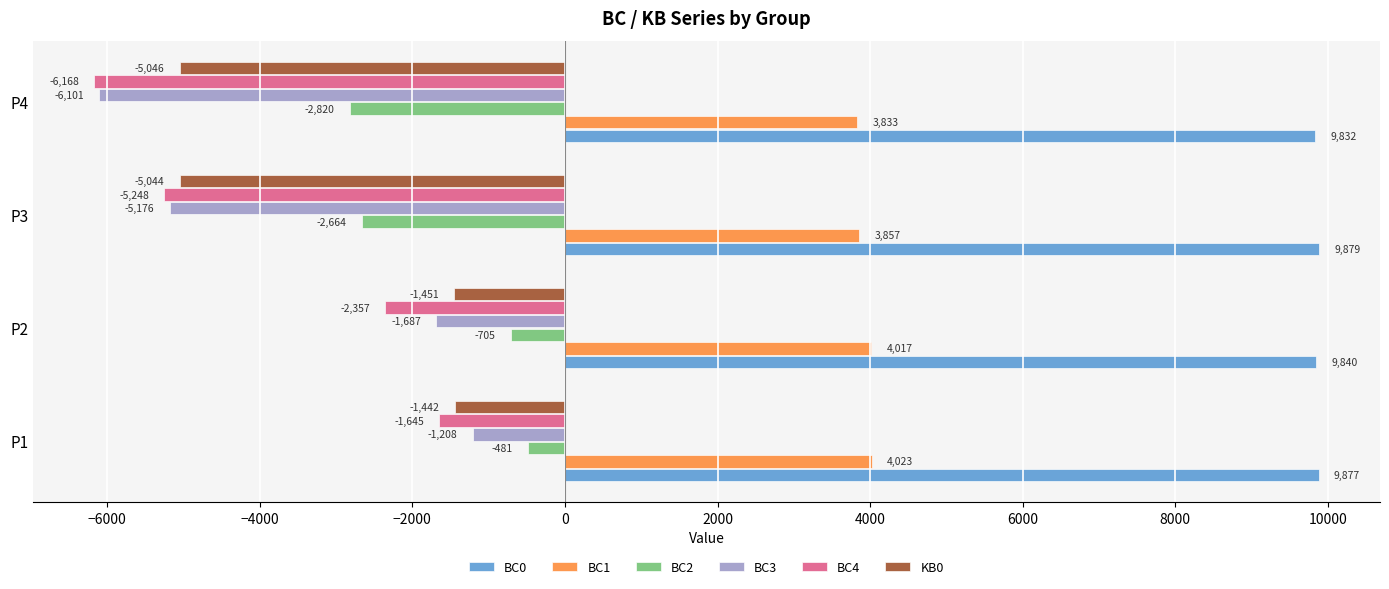

What is the sum of all BC4 values?

-15418.5